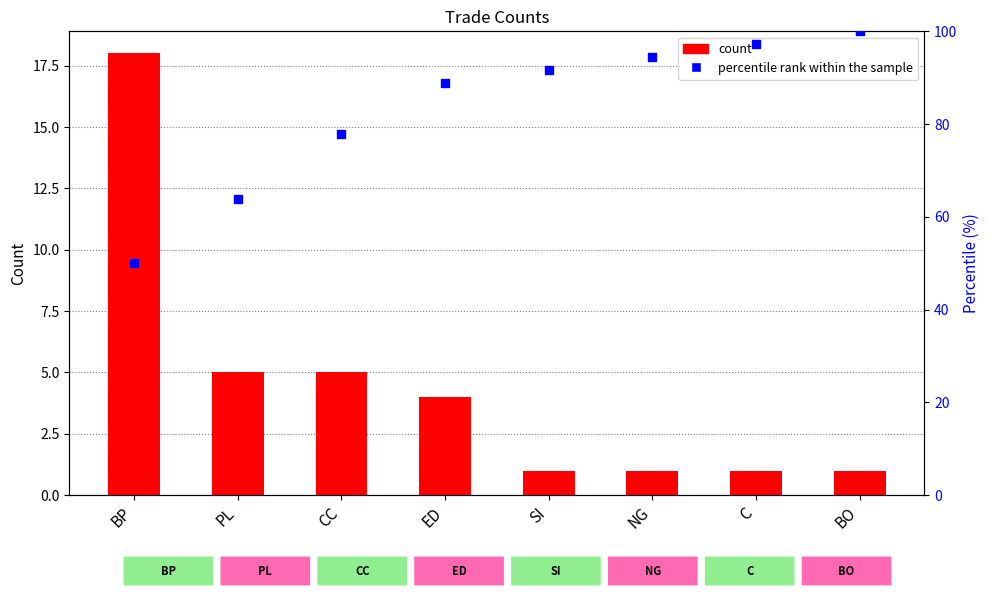

Which series has the largest total across all categories?

percentile rank within the sample